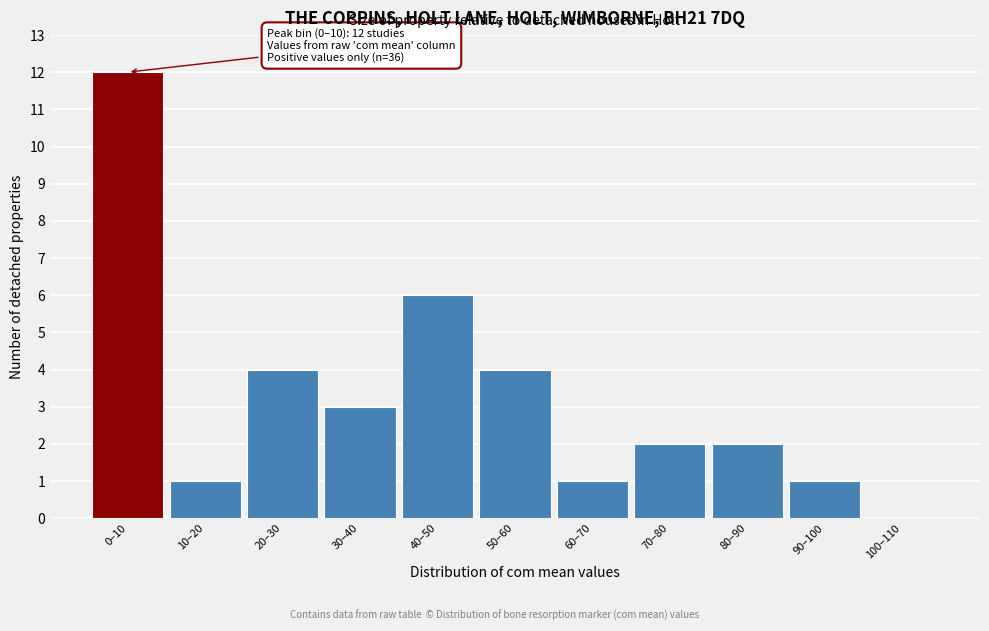

Reading left to right, transcribe all the data shown in this chart.

0–10=12	10–20=1	20–30=4	30–40=3	40–50=6	50–60=4	60–70=1	70–80=2	80–90=2	90–100=1	100–110=0